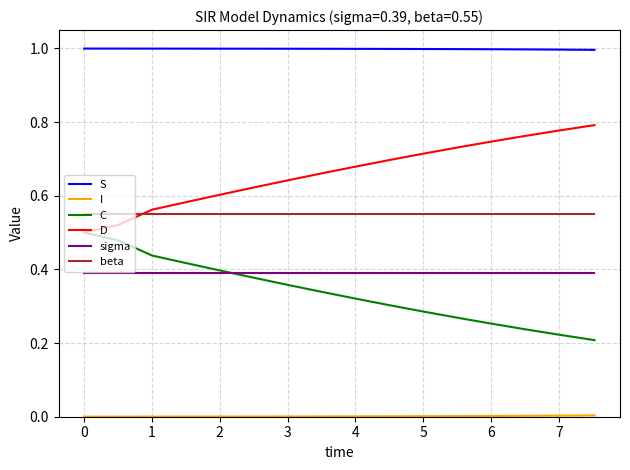

Which series has the largest total across all categories?

S